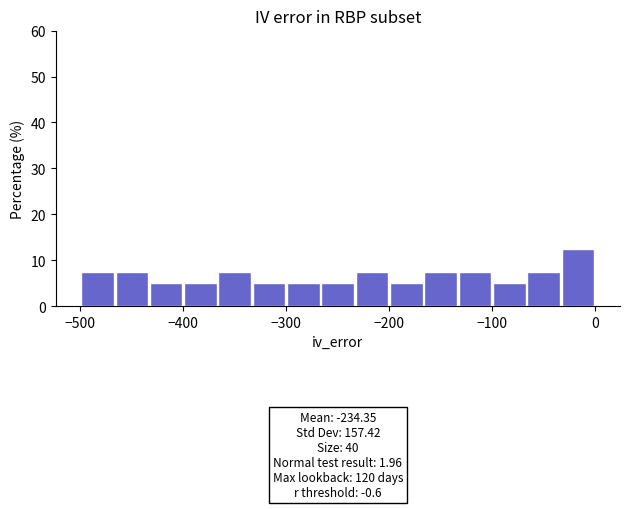

Around what value on the x-axis is the tallest bar? Give the approximate position of its centre, as read against the axis.

-20